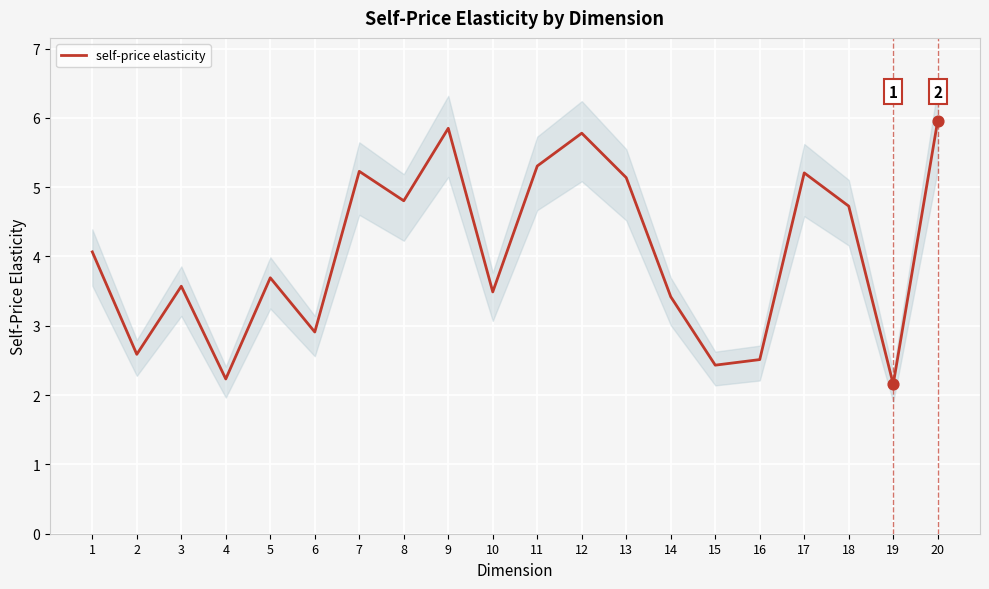

What is the change in value from 7 to 12?

+0.6